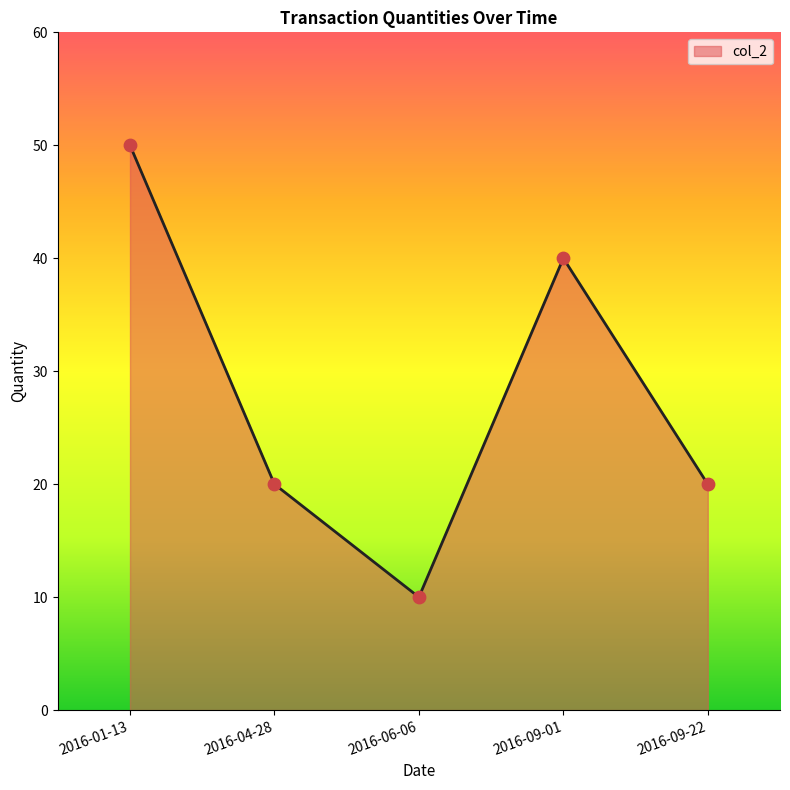

Approximately how many times larger is the value at 2016-01-13 compared to 2016-04-28?

2.5